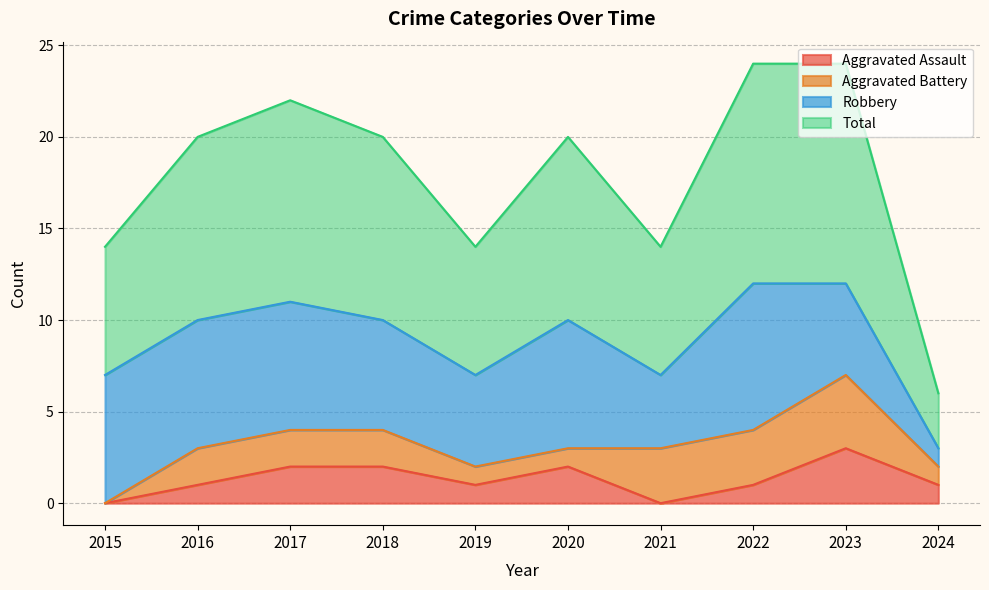

At which label does Aggravated Assault reach its peak?

2023